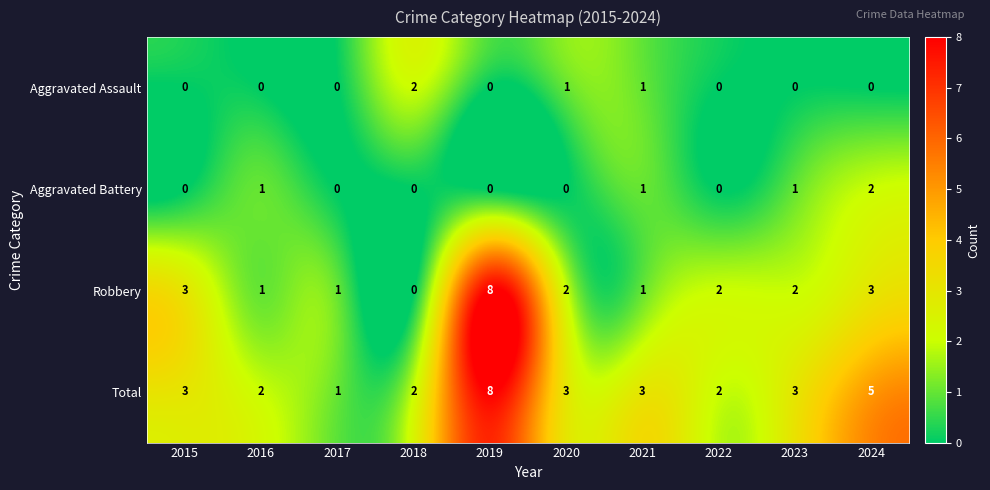

How many series are shown in this chart?

4